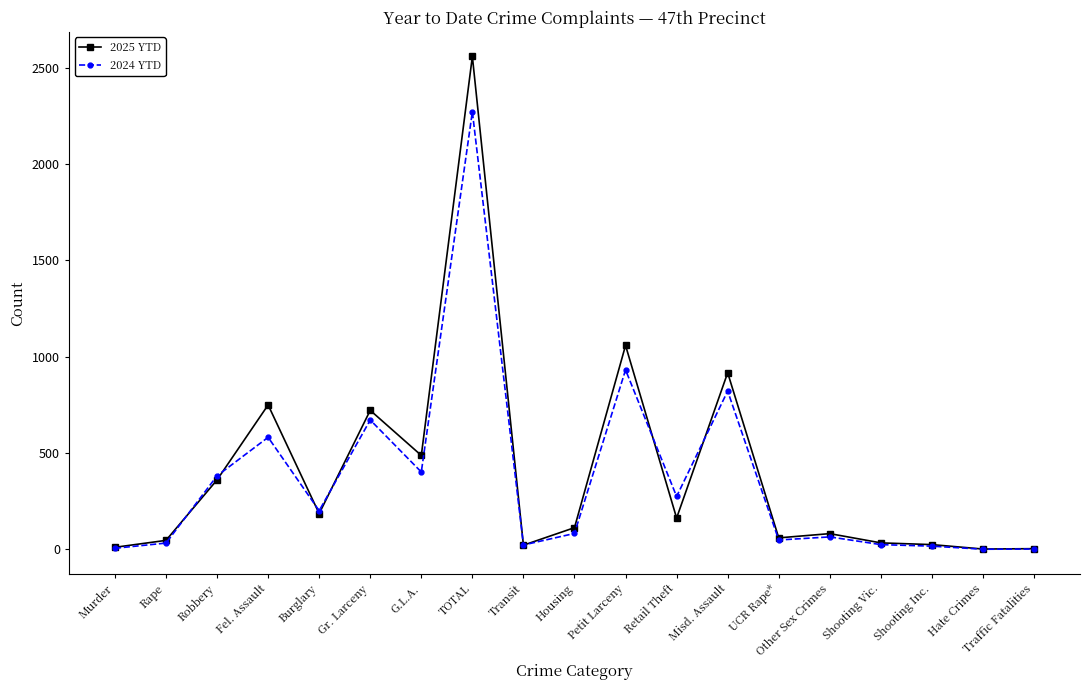

The 2024 YTD series shows 274 at Retail Theft. True or false?

True